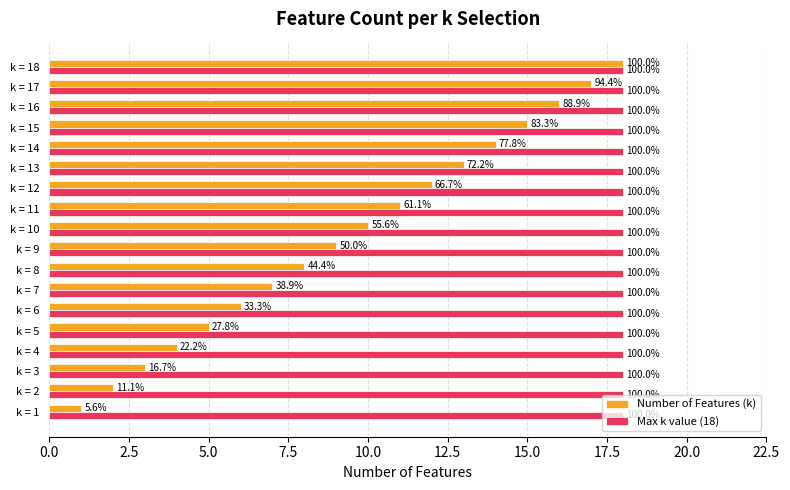

What is the difference between the second highest and minimum values in the Number of Features (k) series?

16.0